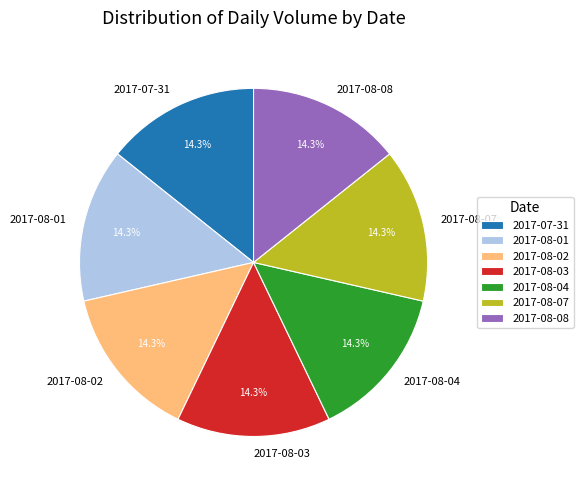

To the nearest percent, what is the combined percentage of 2017-08-01 and 2017-07-31?

29%